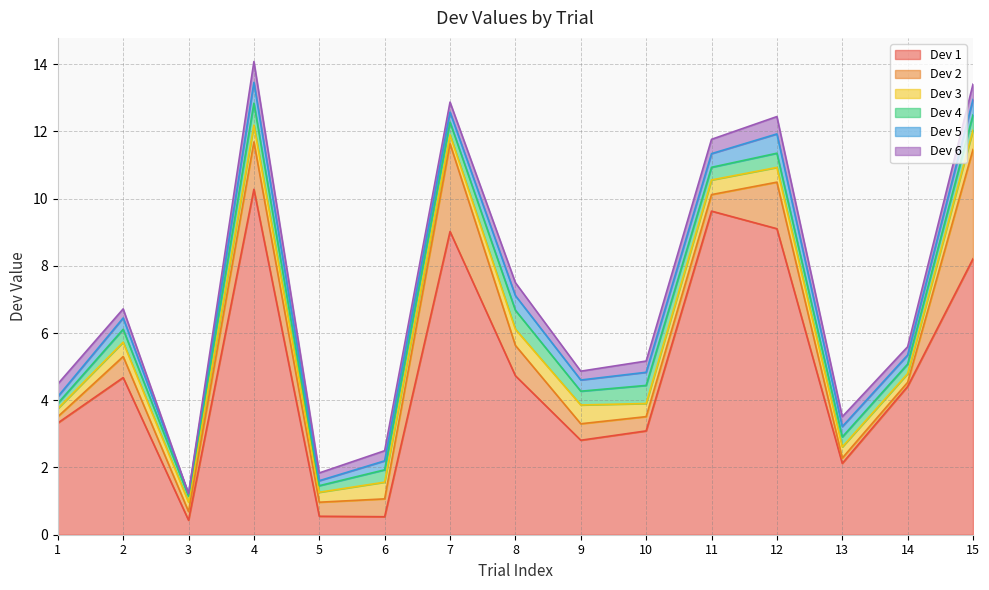

Does the chart have visible grid lines?

Yes